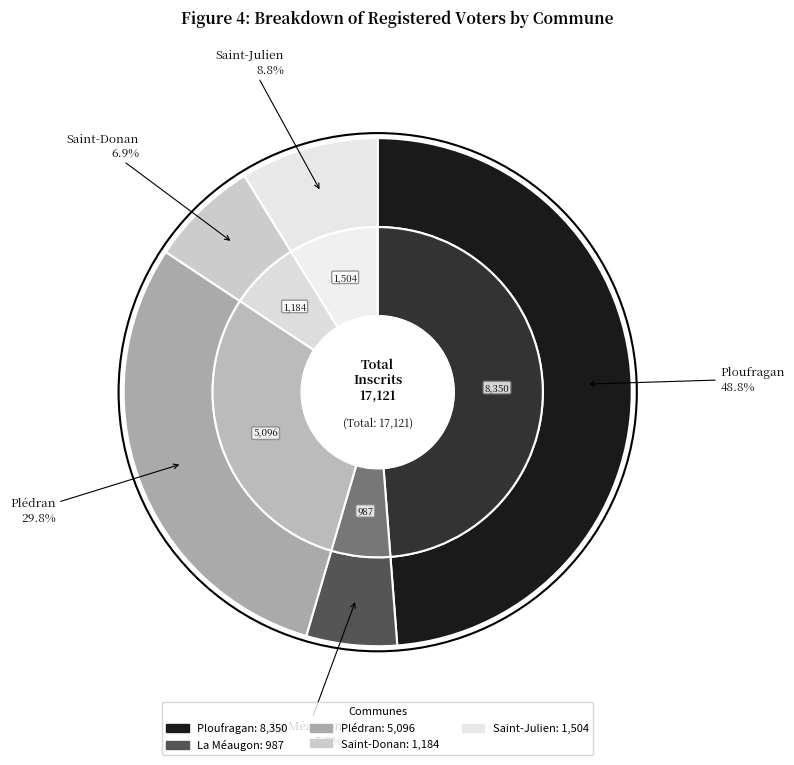

Do Plédran and Saint-Donan together represent more than half of the pie?

No